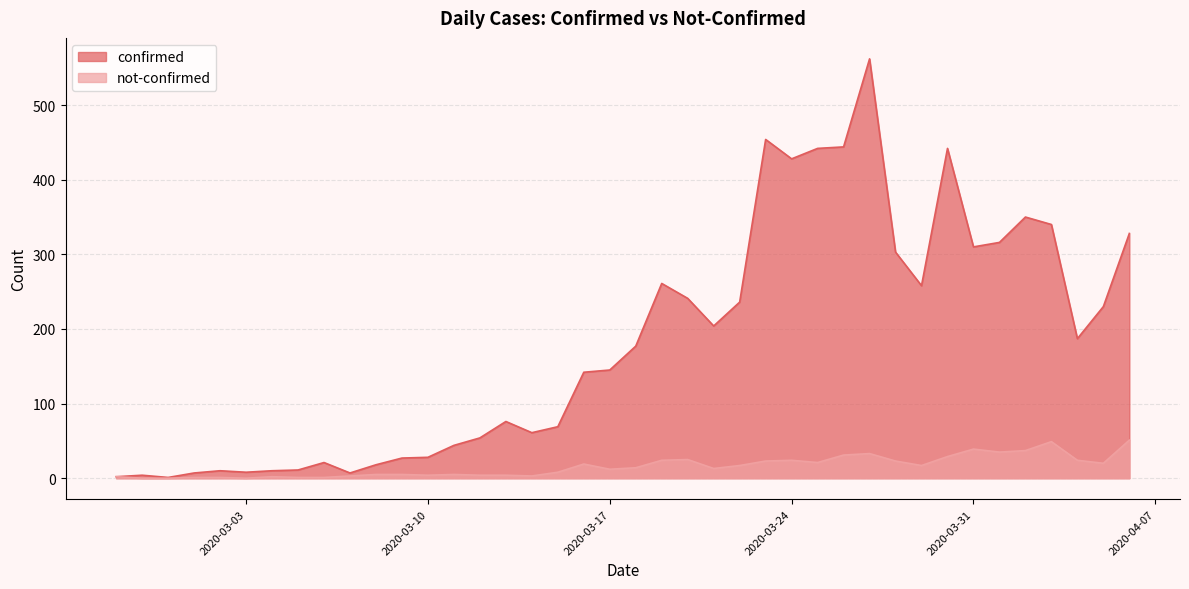

The not-confirmed series shows 20 at 2020-04-05. True or false?

True